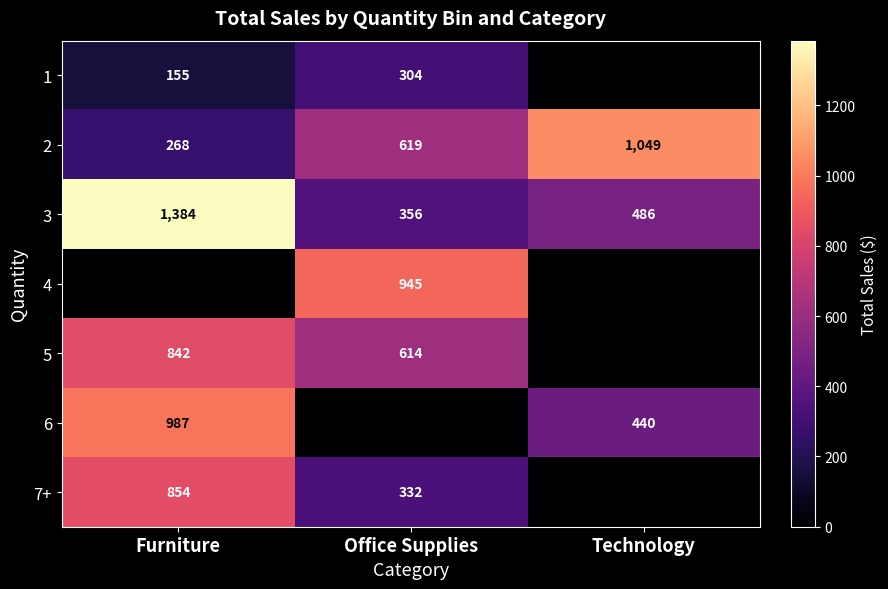

True or false: 7+ has a value of 332 at Office Supplies.

True